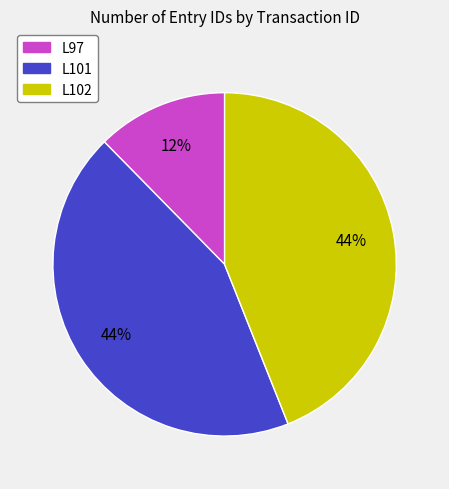

How many slices are in this pie chart?

3